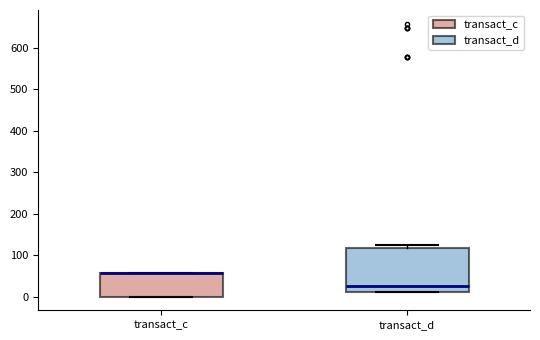

Which box is the tallest, from its lower edge to its upper edge?

transact_d